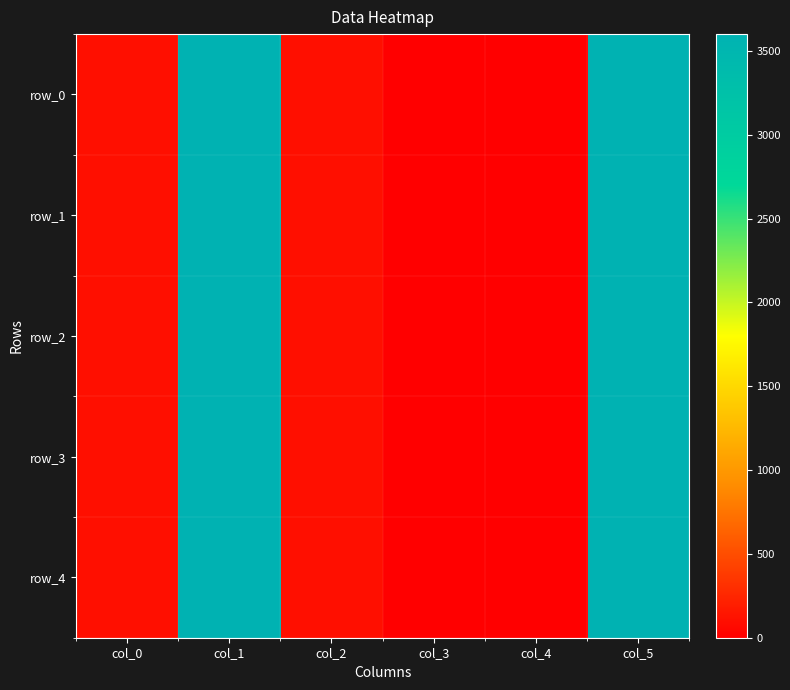

Which category has the lowest value in the row_2 series?

col_3